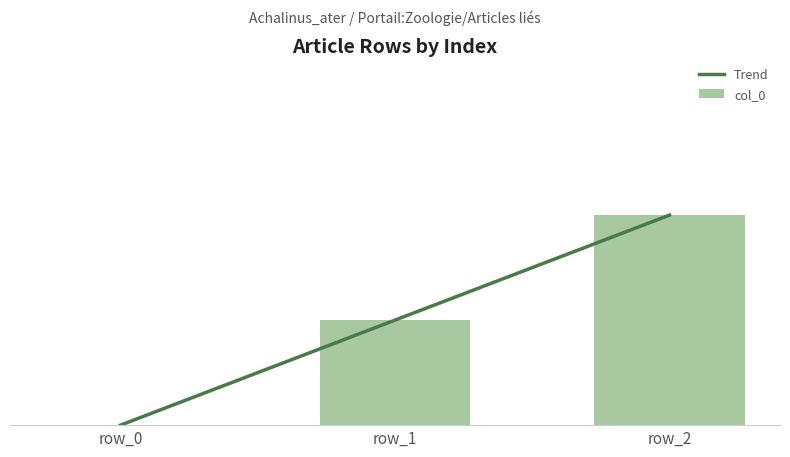

What is the total value across all series at row_1?

2.0